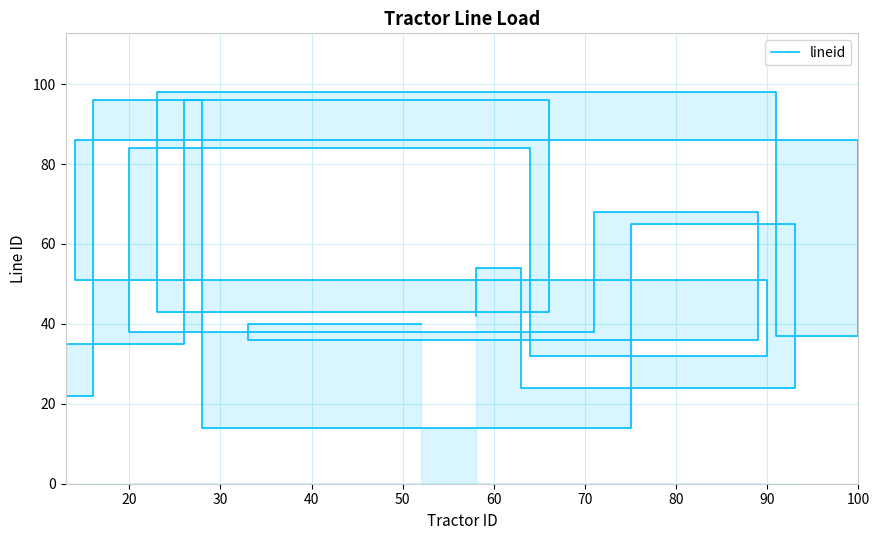

Does the chart have visible grid lines?

Yes